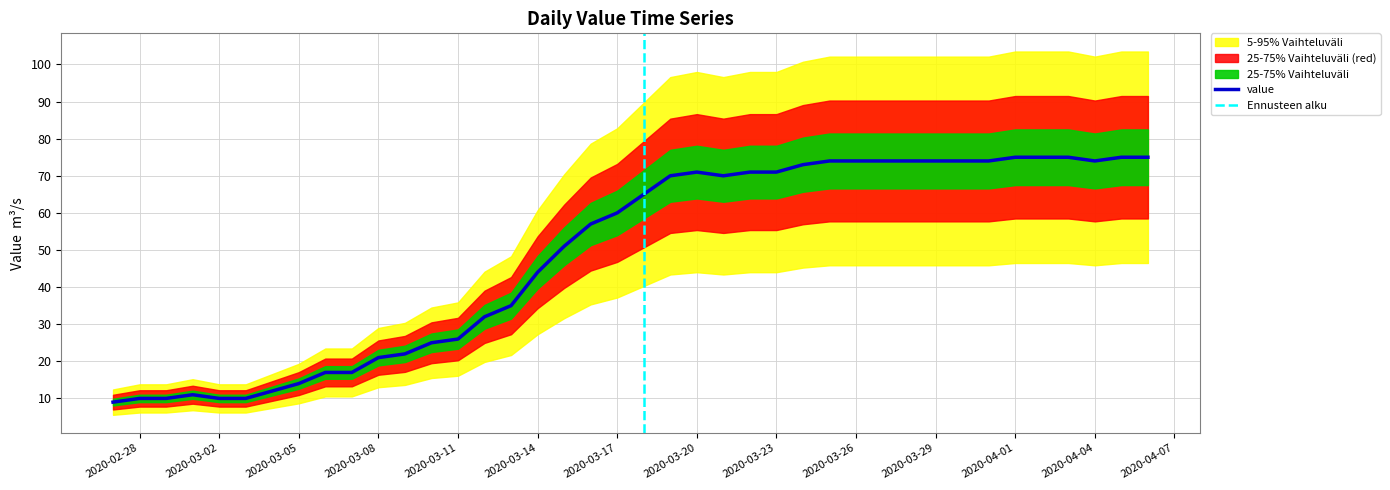

Which category has the highest value across all series?

2020-04-01